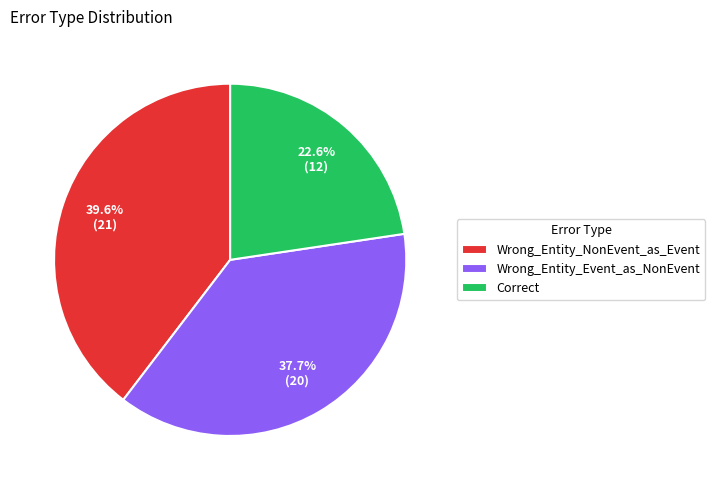

Between Correct and Wrong_Entity_Event_as_NonEvent, which is larger?

Wrong_Entity_Event_as_NonEvent